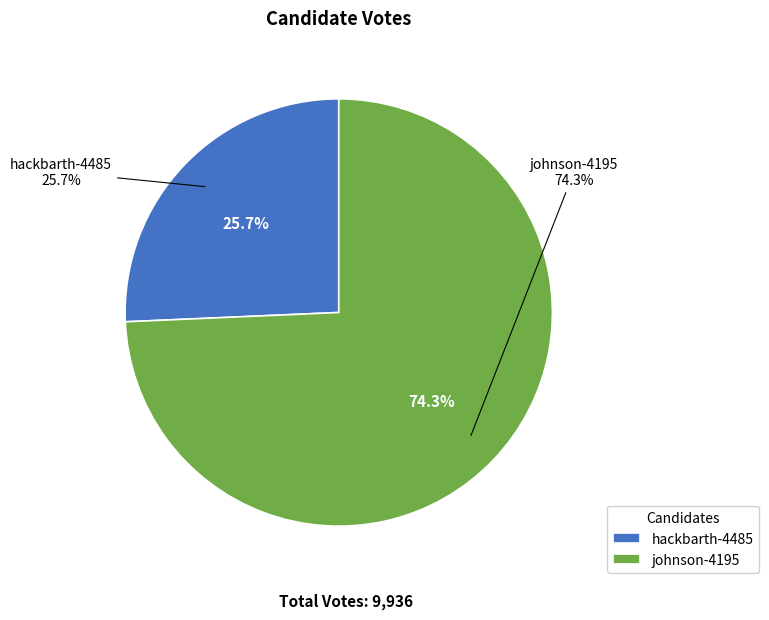

What percentage do hackbarth-4485 and johnson-4195 together represent?

100.0%